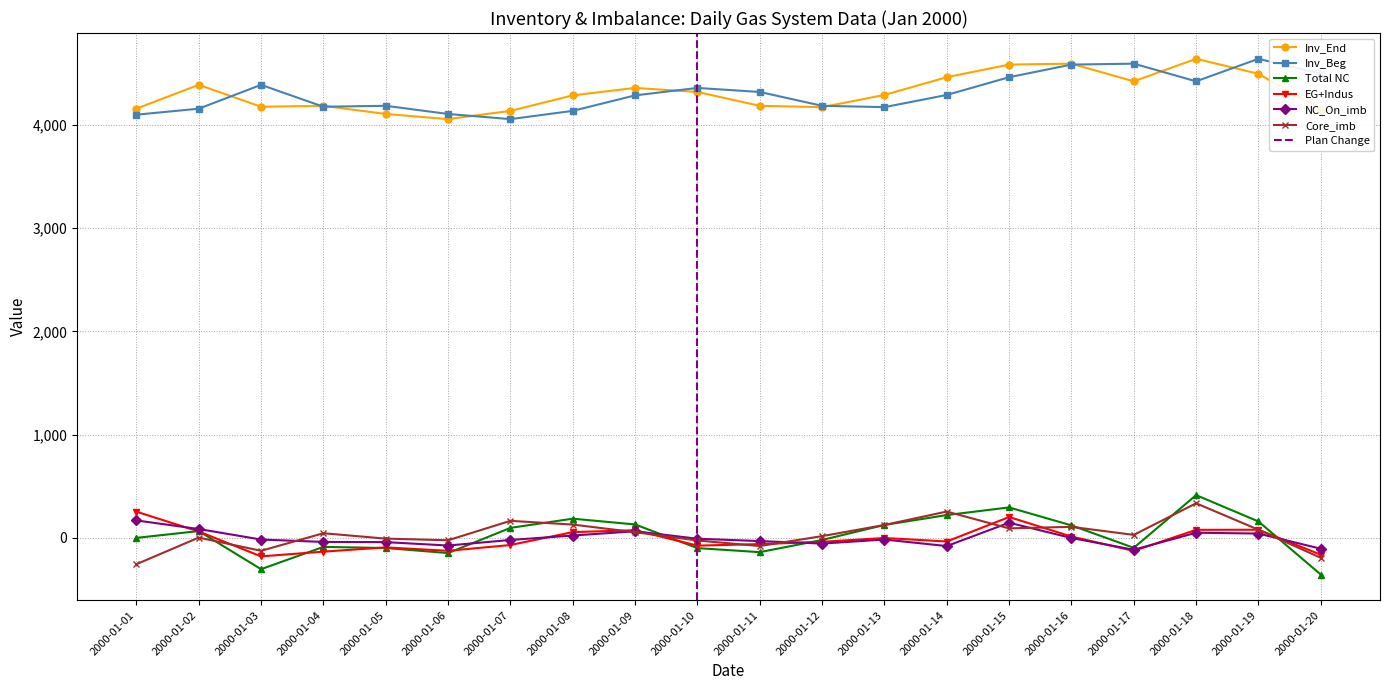

What is the total value across all series at 2000-01-07?

8367